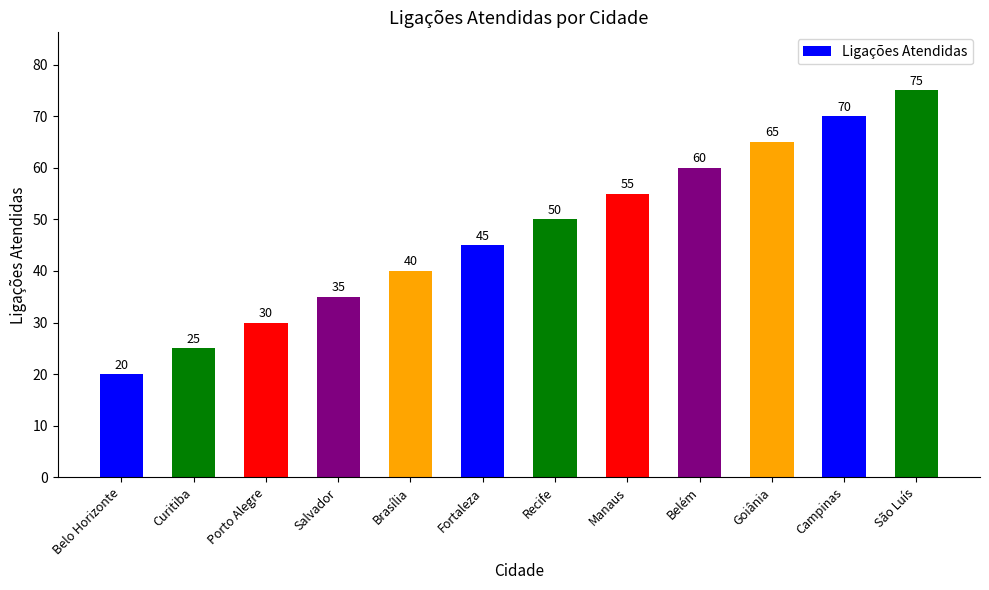

Between Salvador and Belém, which is larger?

Belém